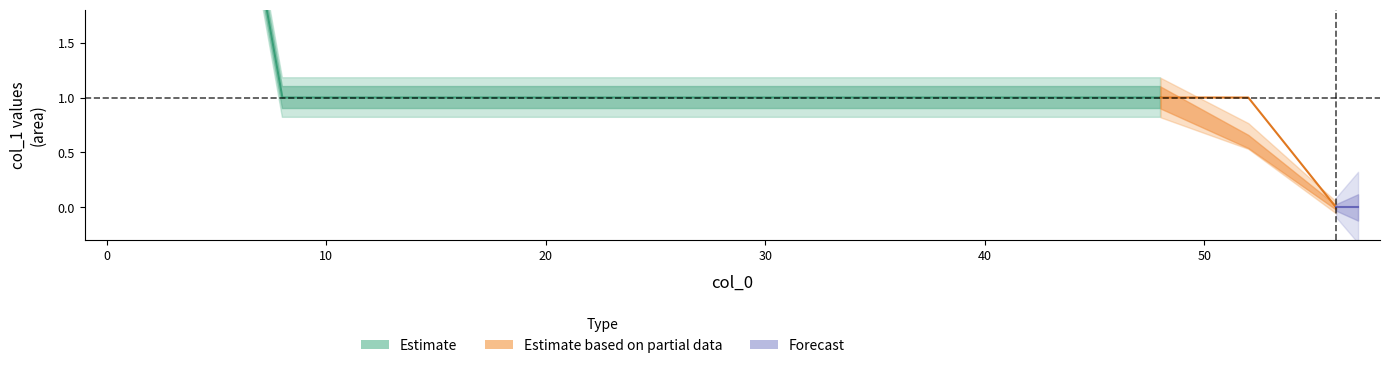

Count the values in the range 1 to 2.

10